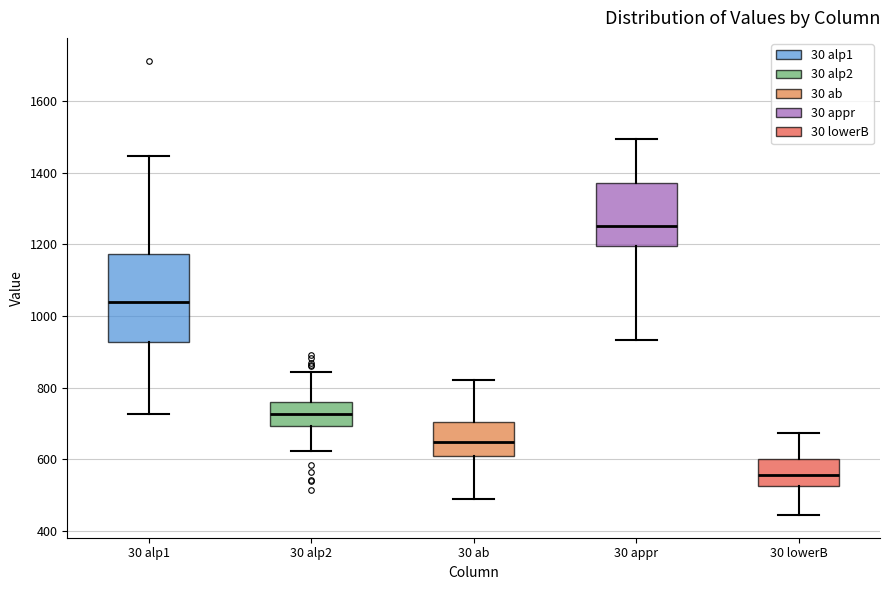

Reading left to right, read every box against the y-axis: the position of its median line, the range the box covers, and the ends of its whiskers. The values are not printed on the chart, so give them approximately, as read against the axis.

30 alp1: median 1040, box 920 to 1180, whiskers 720 to 1440
30 alp2: median 720, box 700 to 760, whiskers 620 to 840
30 ab: median 640, box 600 to 700, whiskers 480 to 820
30 appr: median 1260, box 1200 to 1380, whiskers 940 to 1500
30 lowerB: median 560, box 520 to 600, whiskers 440 to 680